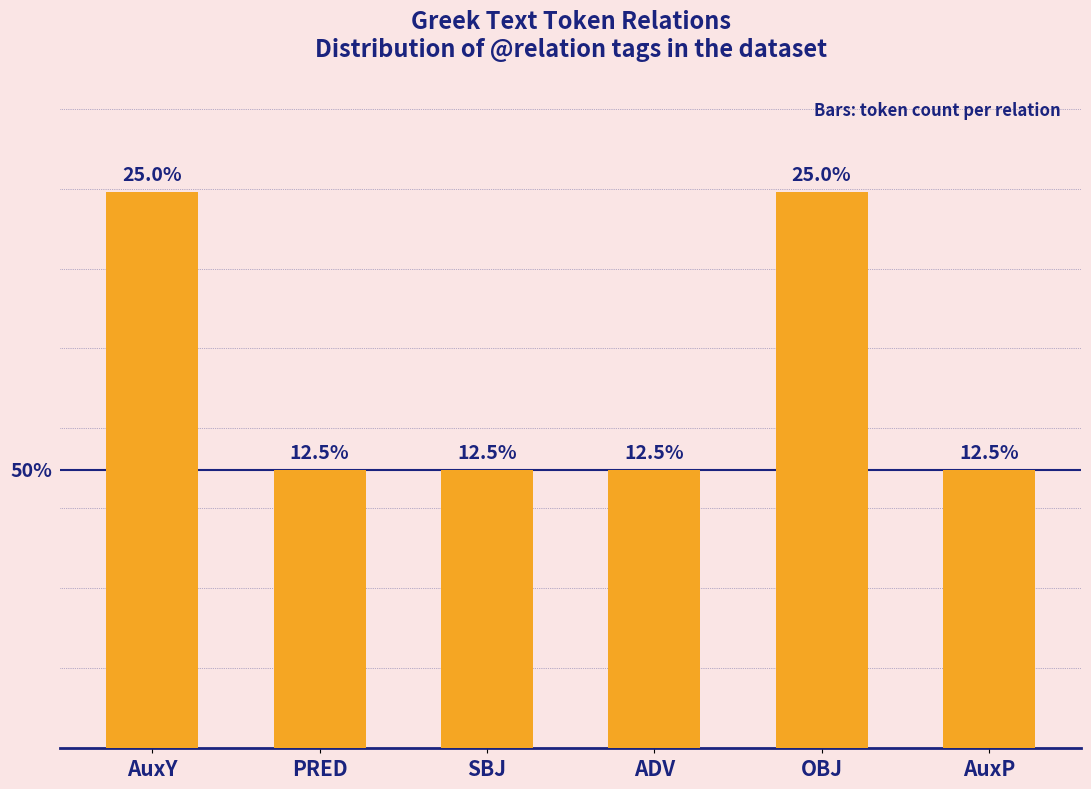

Are the bars horizontal?

No